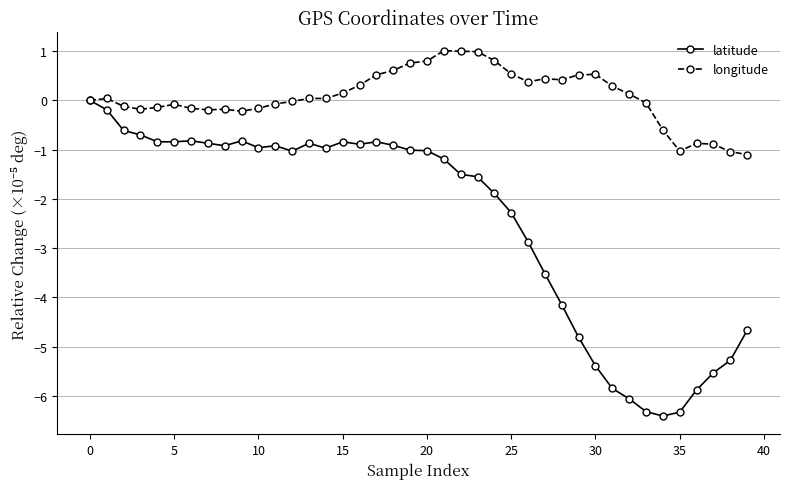

What is the lowest value of the longitude series?

-1.1